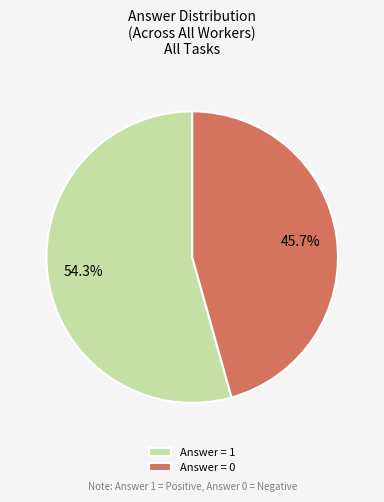

Is there any slice that represents more than half of the pie?

Yes